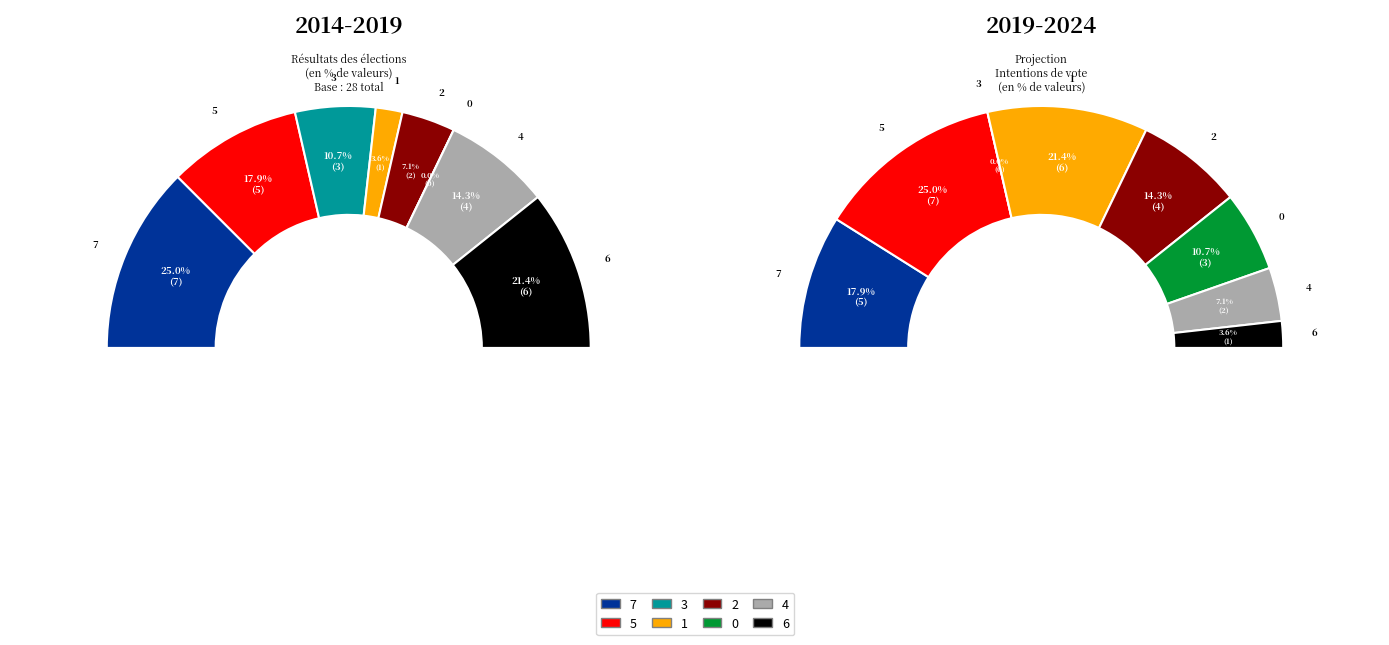

Which category has the biggest portion of the pie?

7